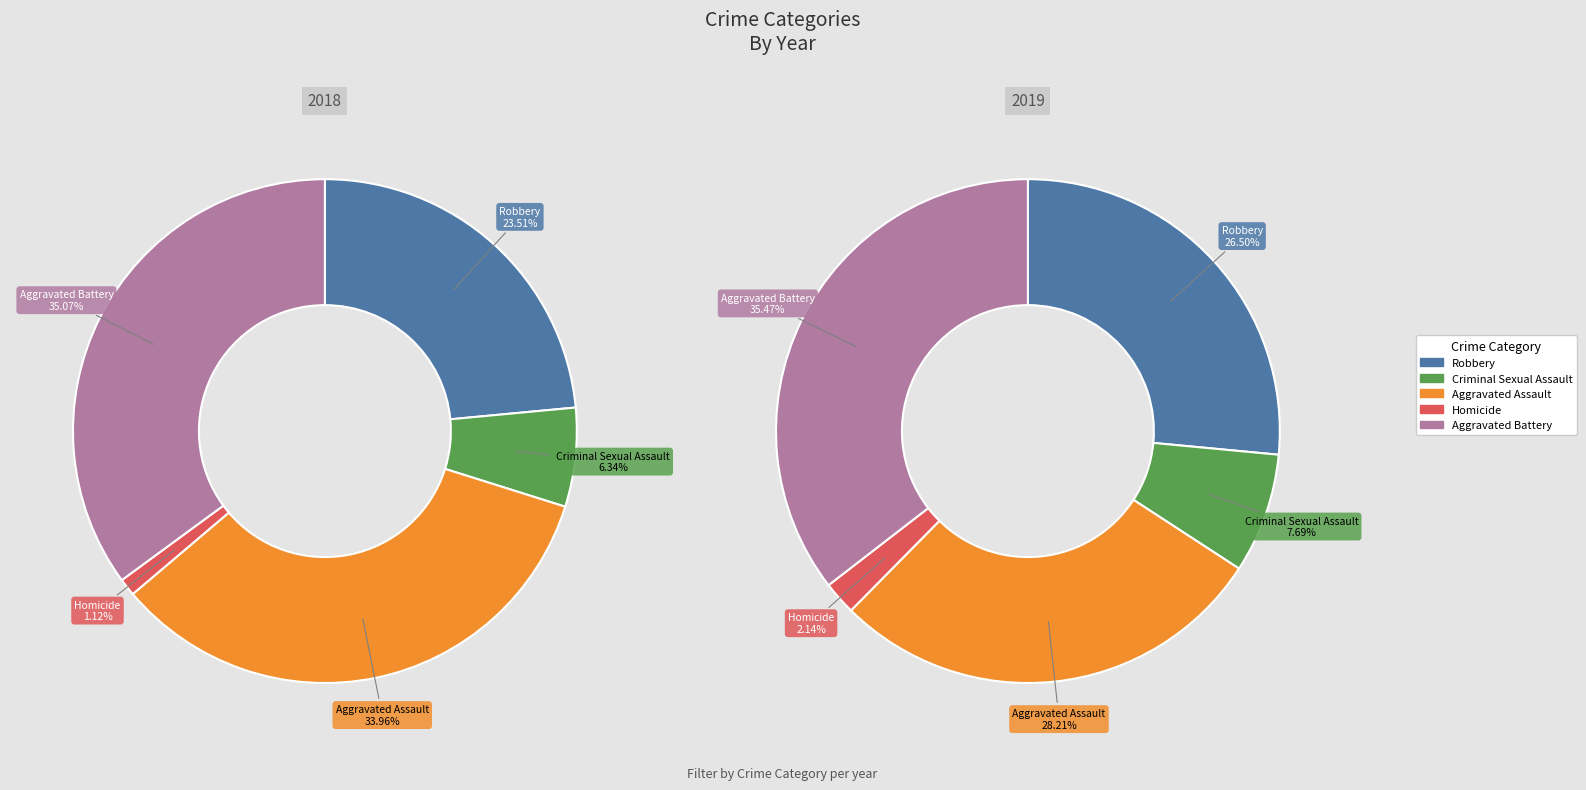

What percentage do Aggravated Assault and Homicide together represent?

35.1%